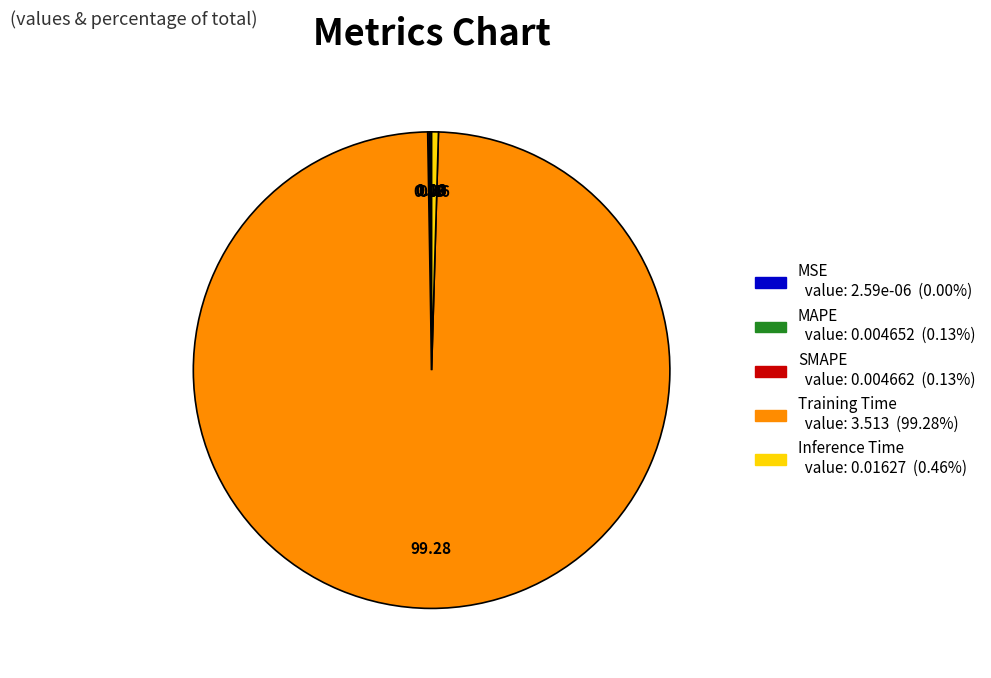

Is it true that Inference Time is 9% of the pie?

False